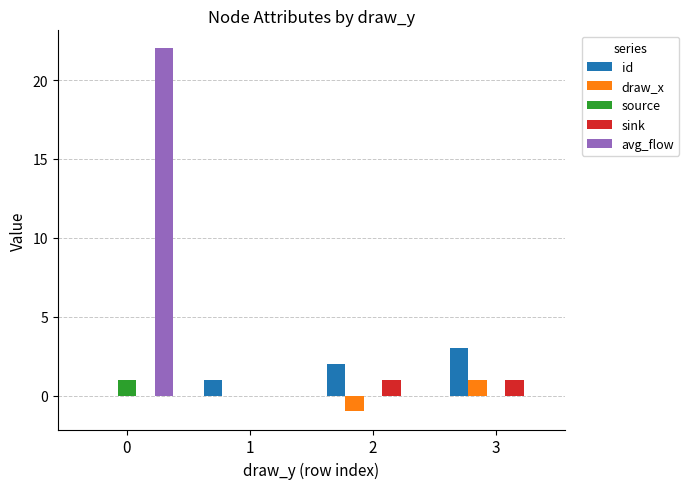

What is the maximum value for source?

1